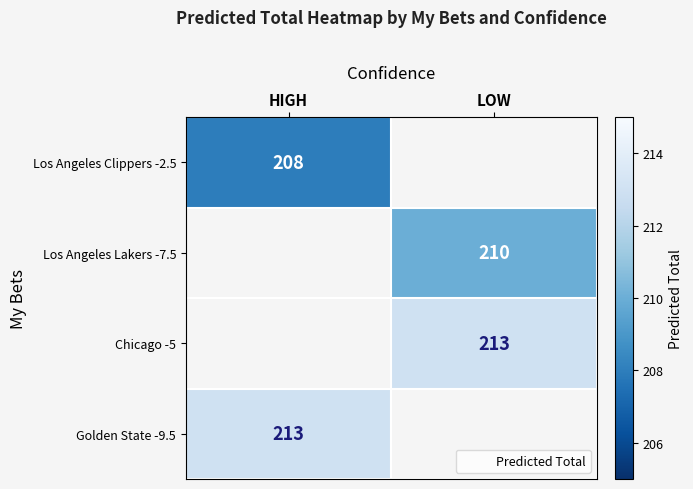

What is the minimum value shown in the chart?

208.0